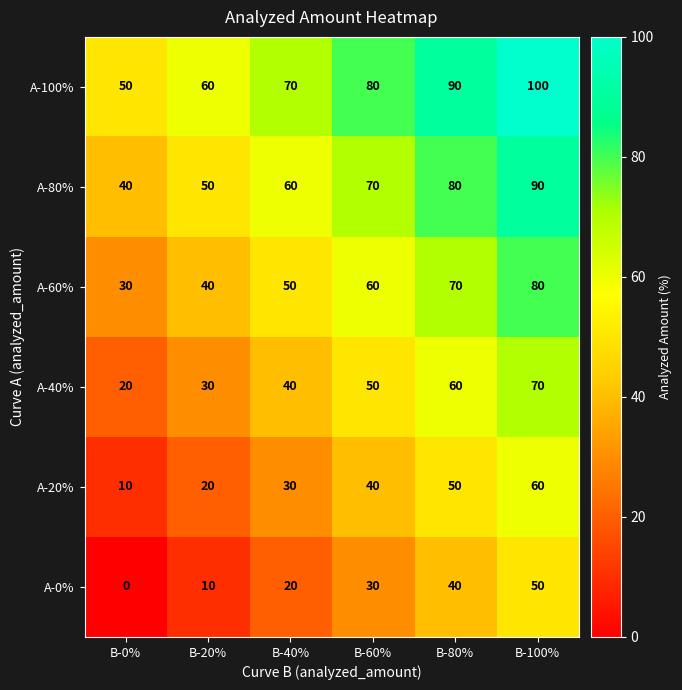

At which category is the sum across all series the highest?

B-100%